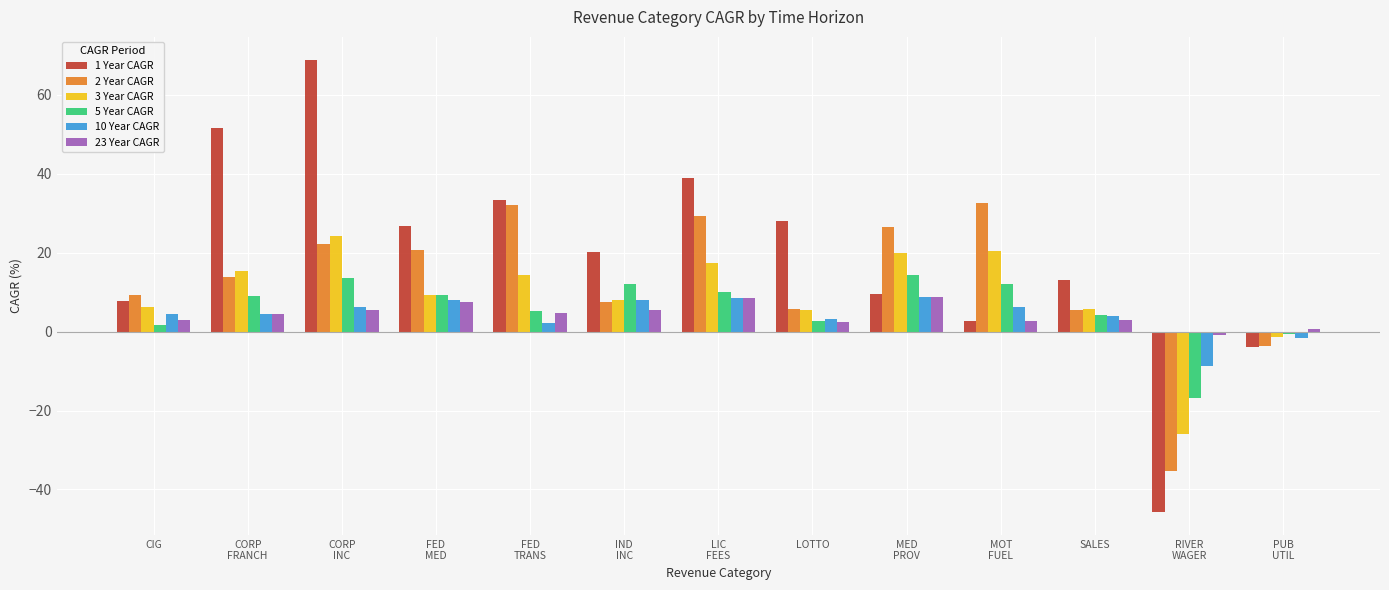

The 10 Year CAGR series shows 3.8 at SALES. True or false?

True